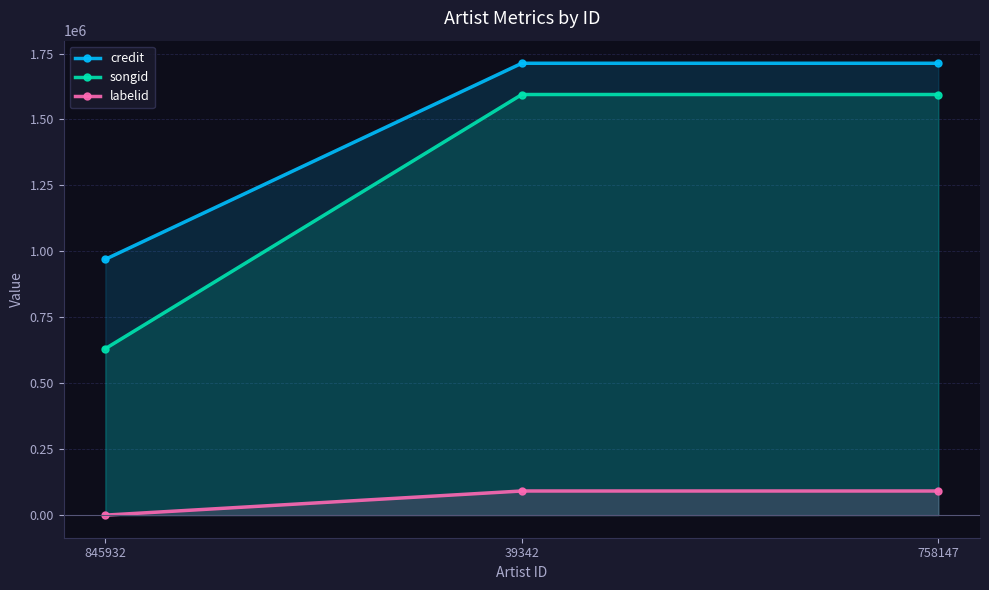

What is the label of the 3rd point from the left?

758147